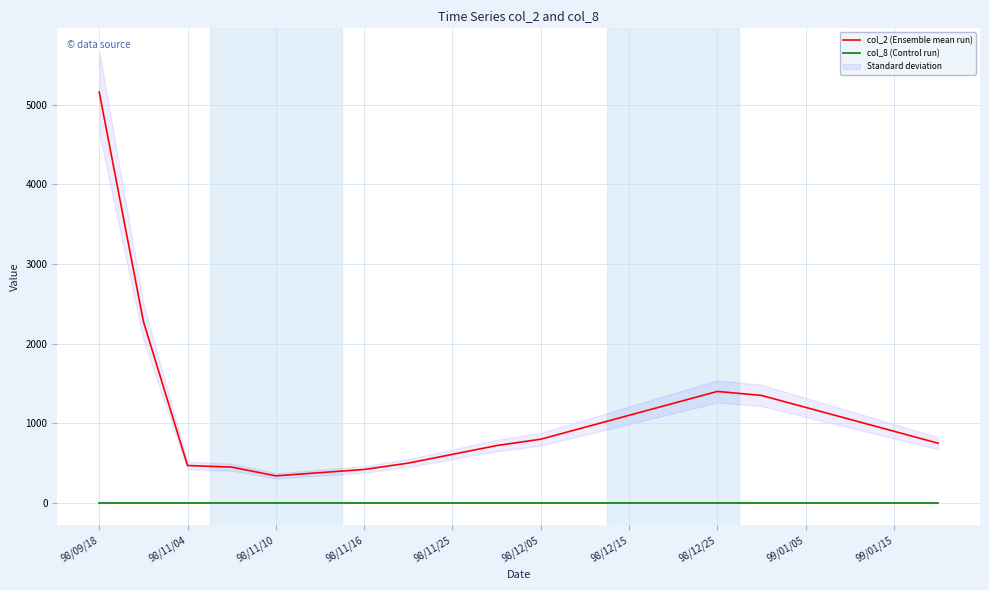

How many interior local valleys does the col_2 (Ensemble mean run) series have?

1